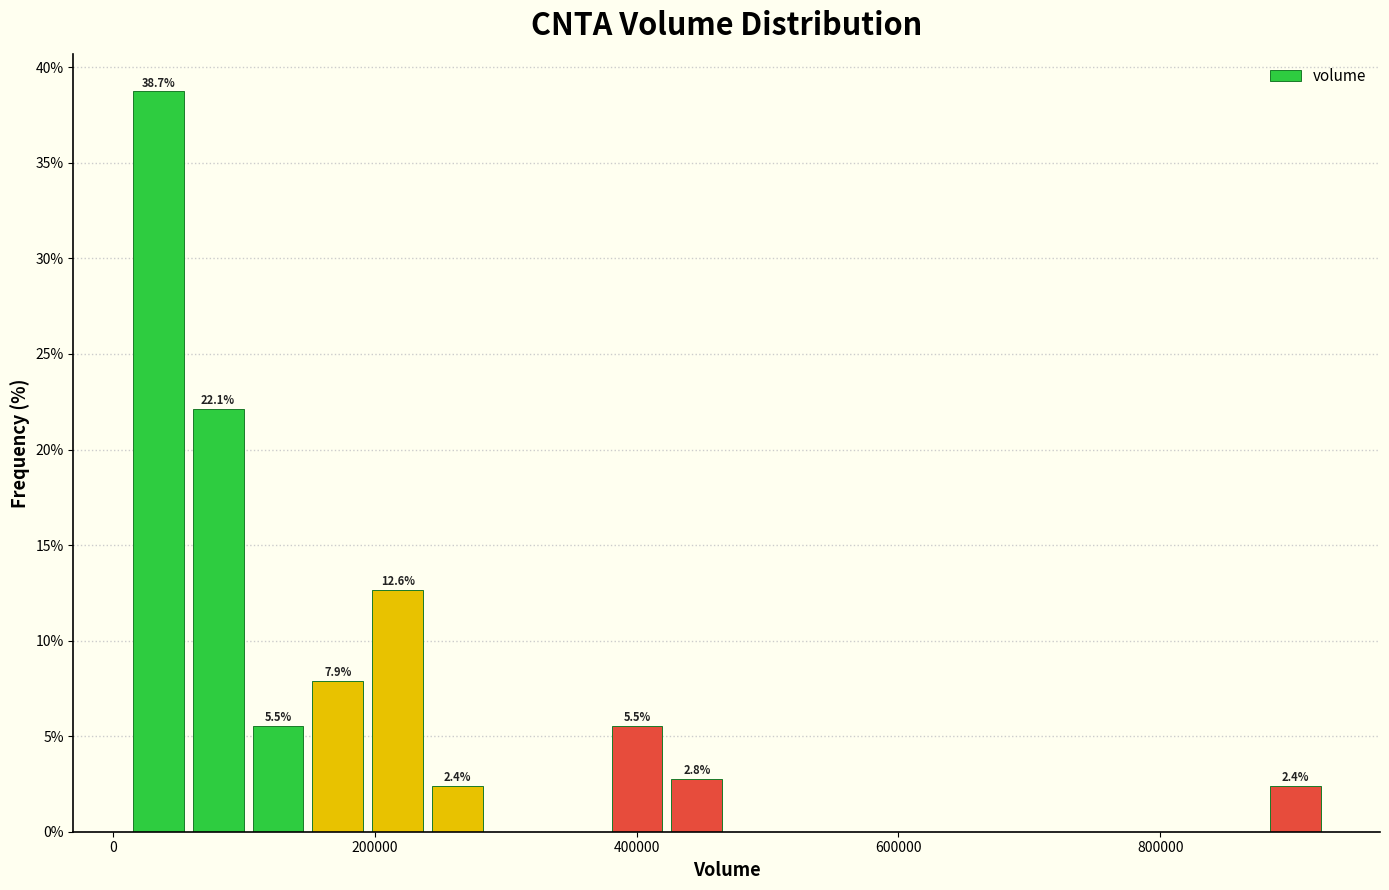

Read against the x-axis, roughly where is the centre of the tallest bar?

40000